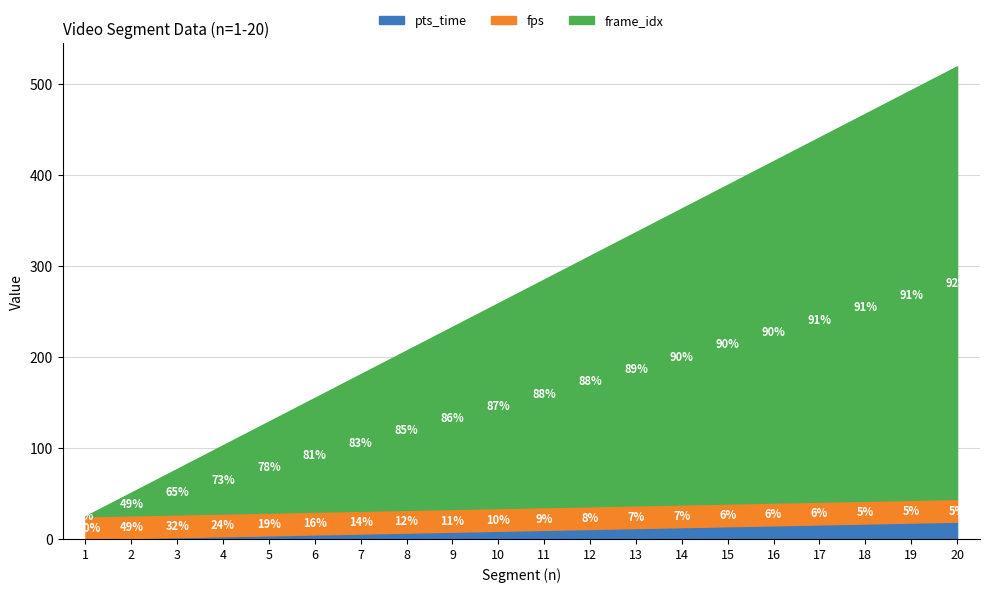

List the labels in order of fps value, smallest first.

1, 2, 3, 4, 5, 6, 7, 8, 9, 10, 11, 12, 13, 14, 15, 16, 17, 18, 19, 20